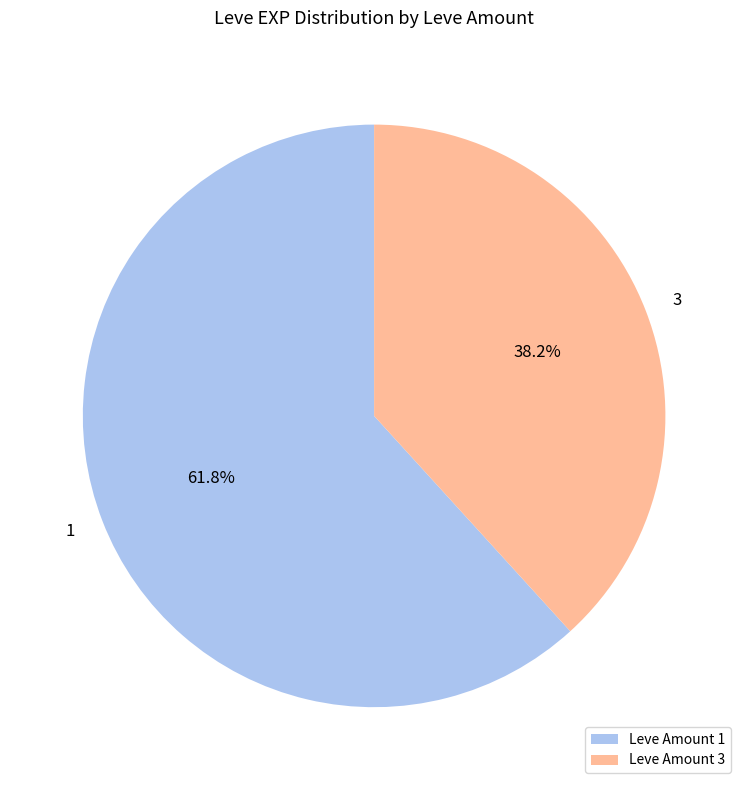

To the nearest percent, what is the difference between the largest and smallest slice percentages?

24%